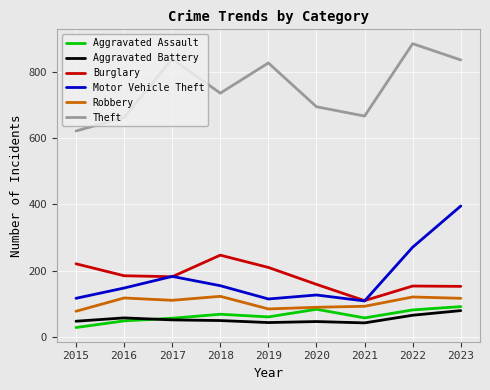

Is it true that Motor Vehicle Theft equals 271 at 2022?

True